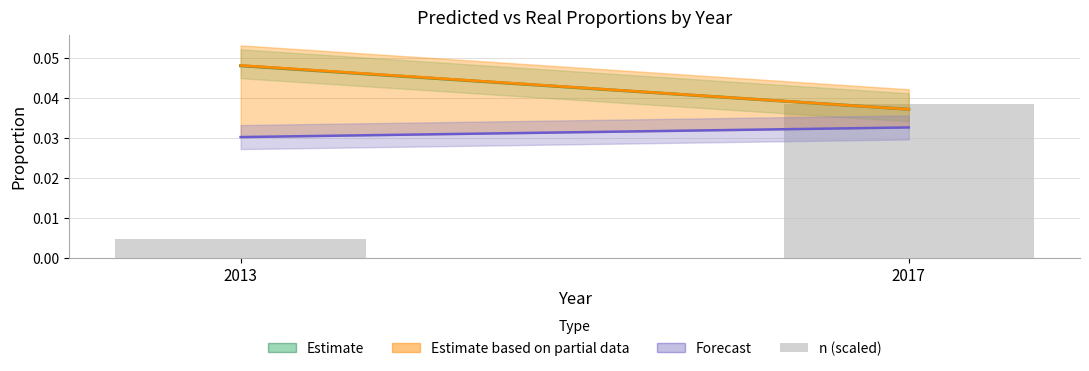

How many bars are there in total?

2